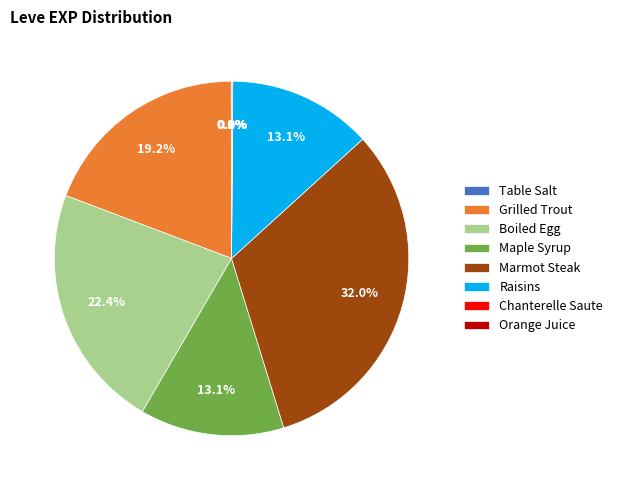

Which has a higher value, Raisins or Boiled Egg?

Boiled Egg